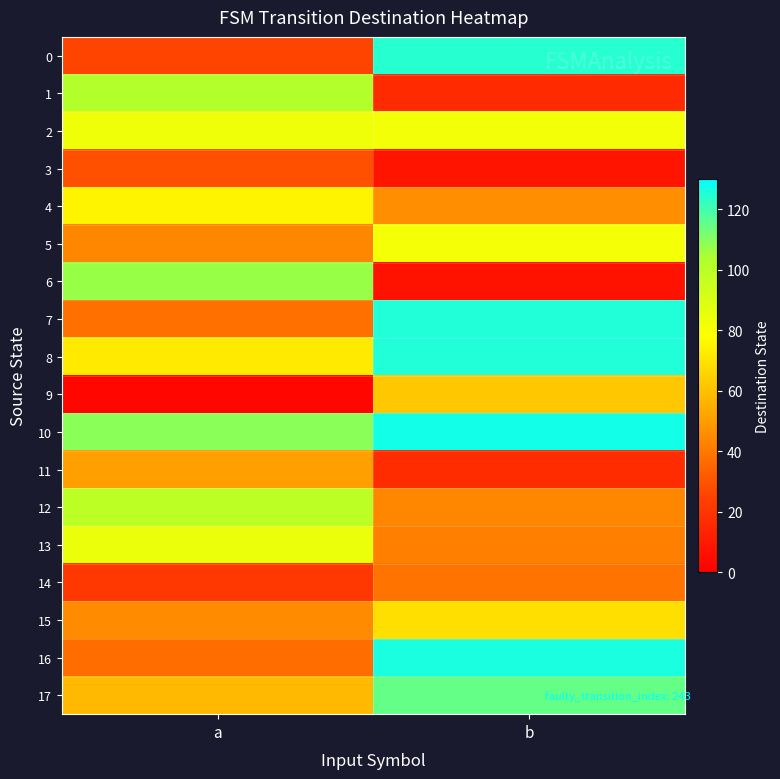

What is the difference between the highest and lowest values at a?

106